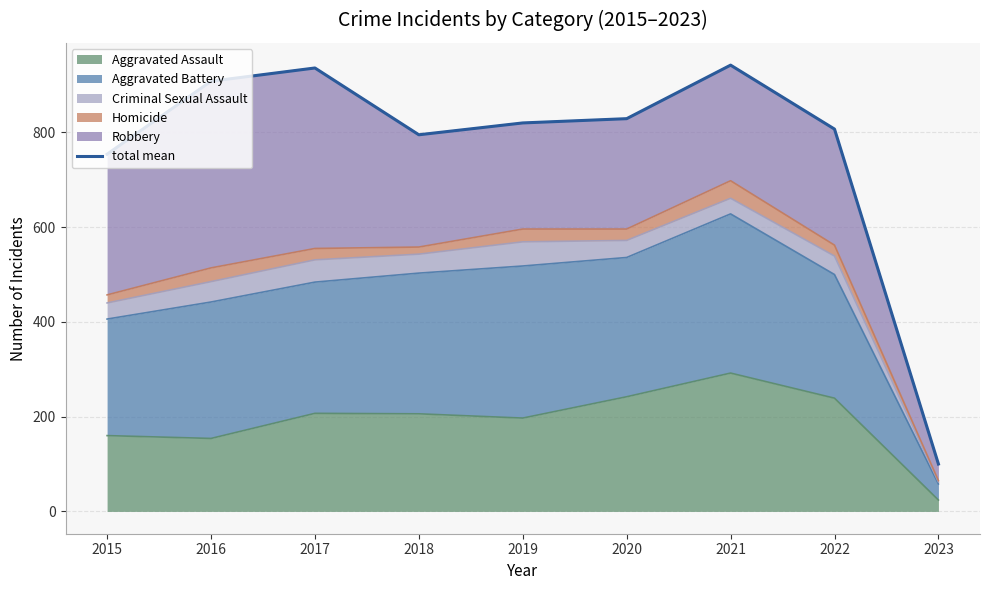

Reading left to right, list all the values displayed in this chart.

754	908	936	795	820	829	942	807	100